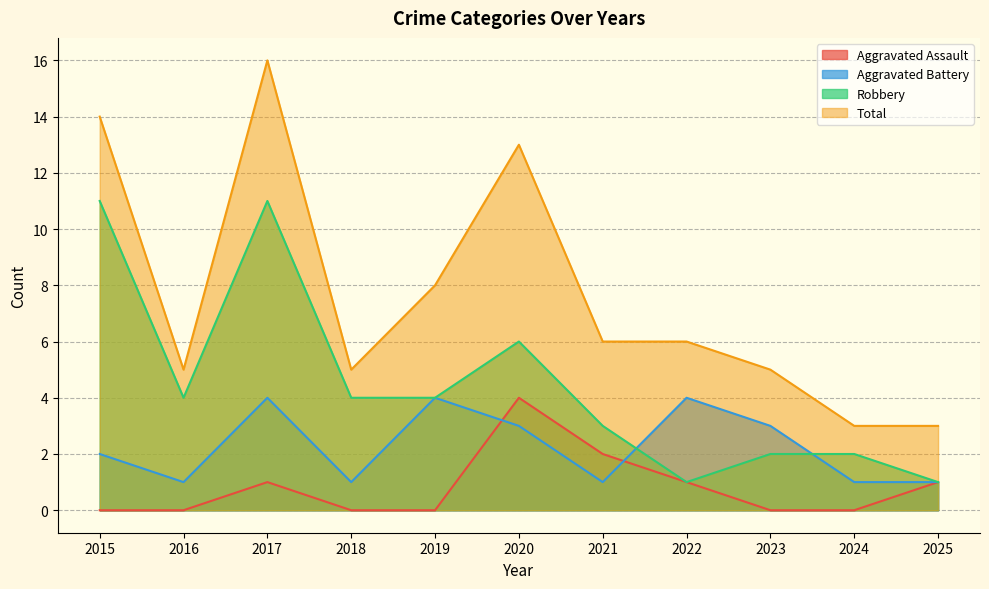

What value does the Aggravated Assault series have at 2025?

1